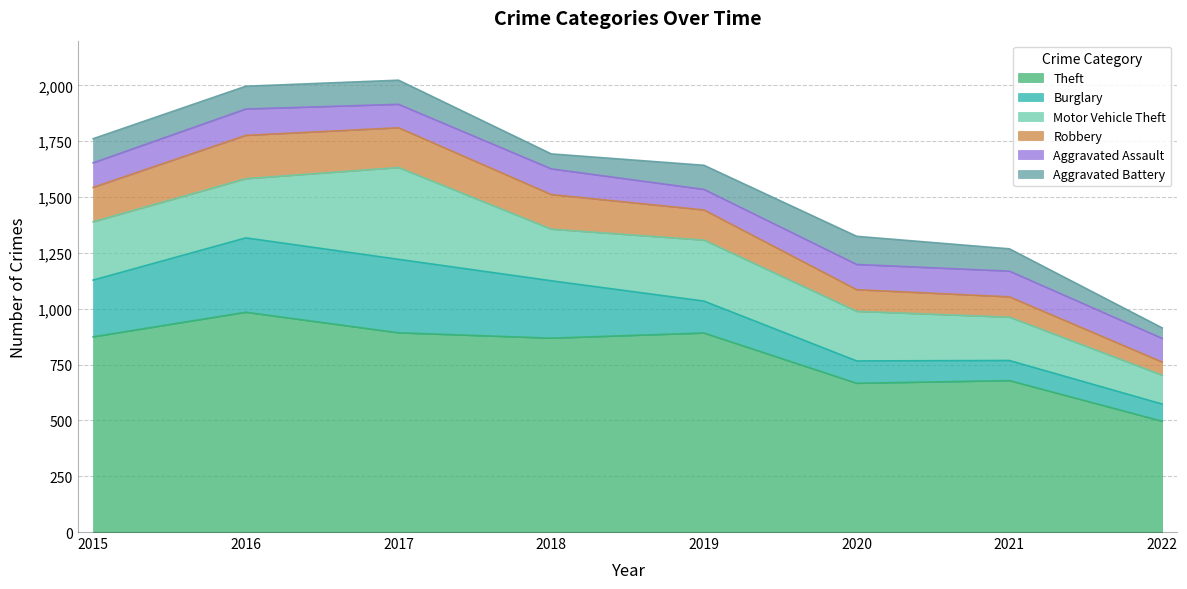

In Aggravated Battery, how many points are higher than both neighbors (excluding endpoints)?

2